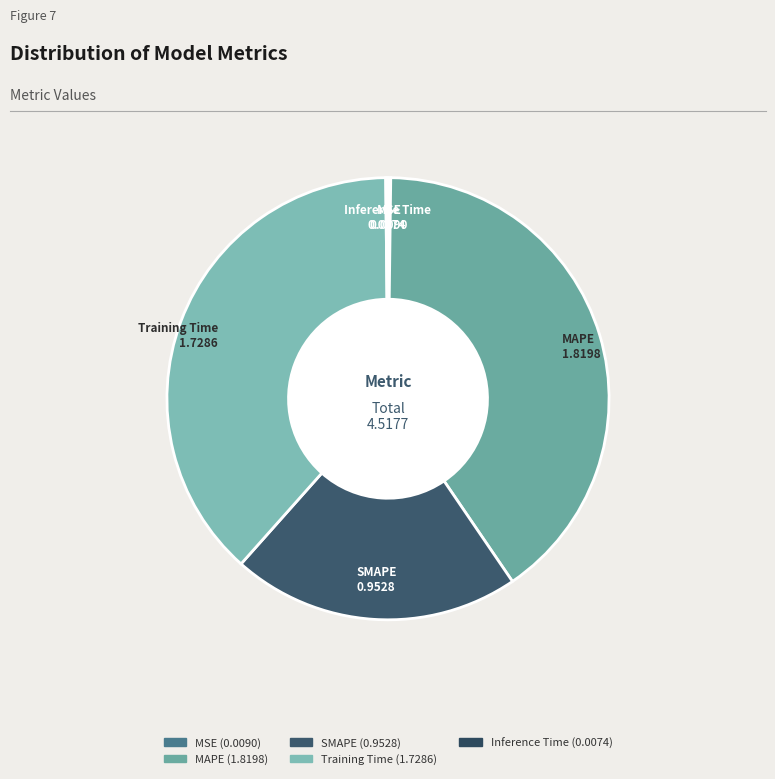

Is there any slice that represents more than half of the pie?

No